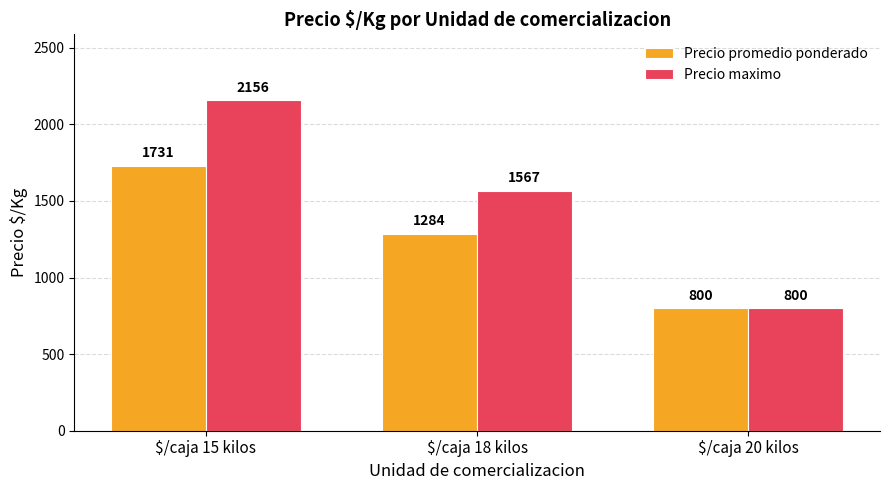

Reading left to right, transcribe all the data shown in this chart.

Precio promedio ponderado: 1731	1284	800
Precio maximo: 2156	1567	800